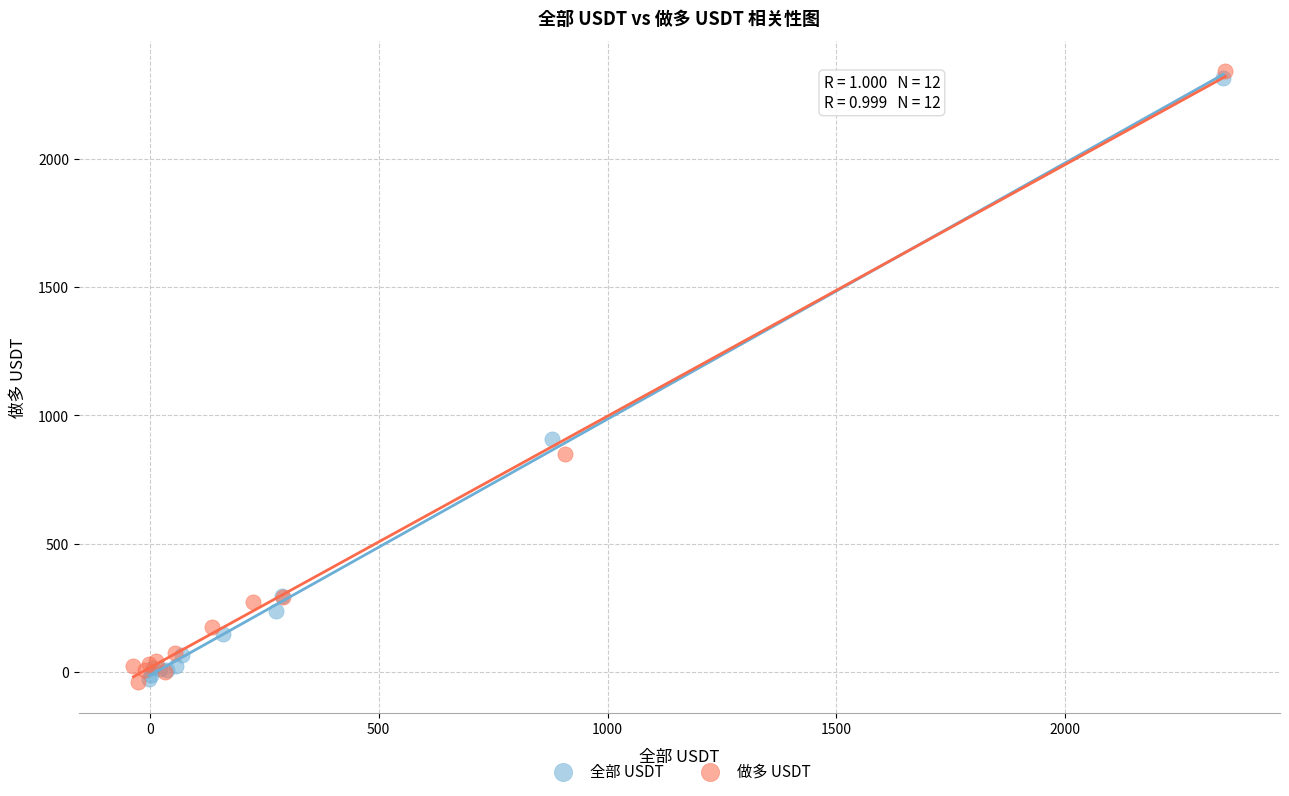

Which series has the widest spread of Y values?

做多 USDT